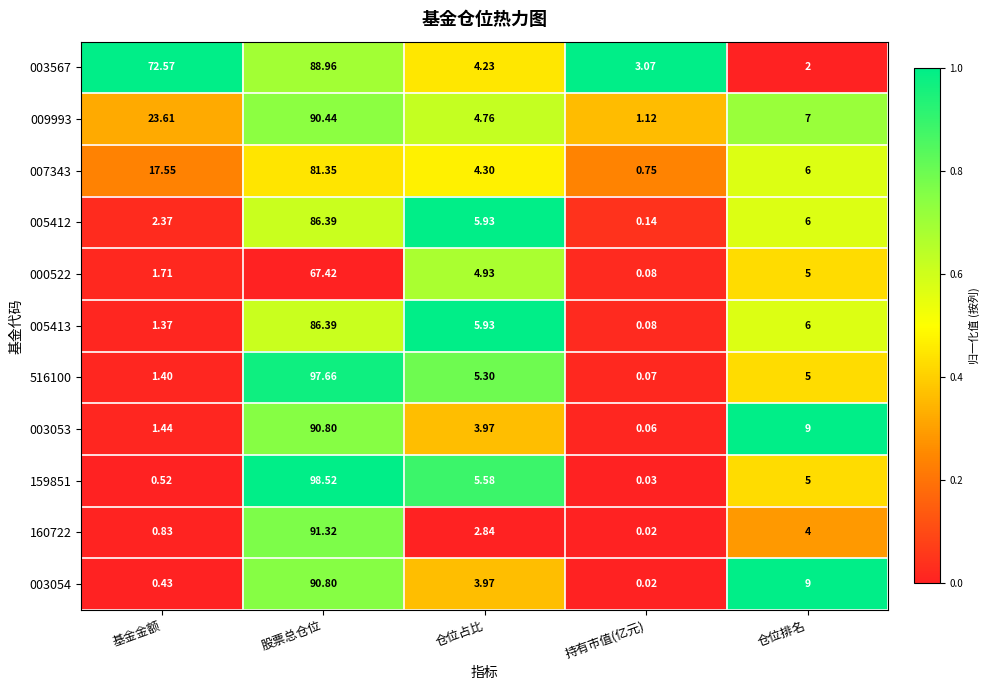

List the labels in order of 005412 value, smallest first.

持有市值(亿元), 基金金额, 仓位占比, 仓位排名, 股票总仓位